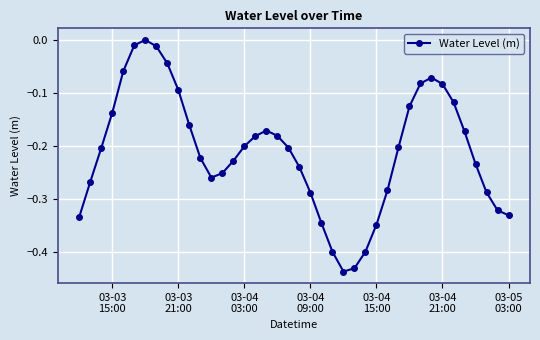

How many points are higher than both their immediate neighbors (excluding endpoints)?

3